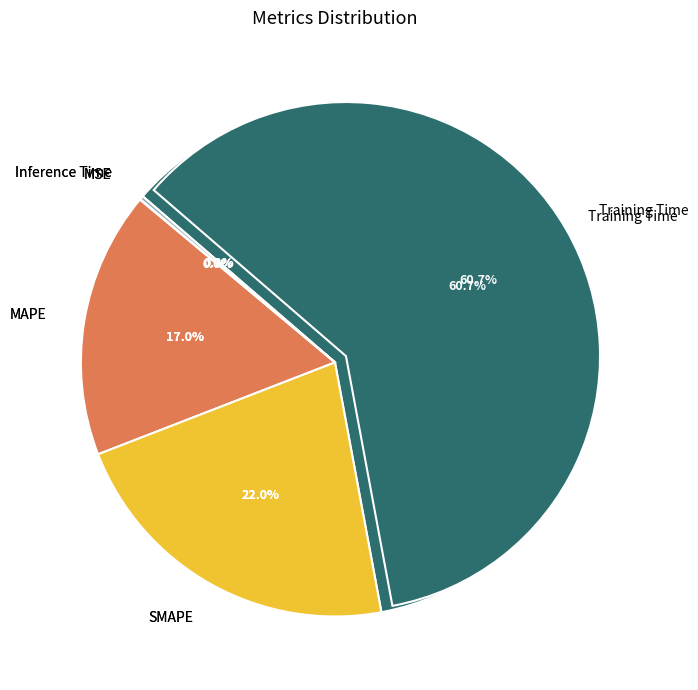

What is the largest slice in the pie chart?

Training Time